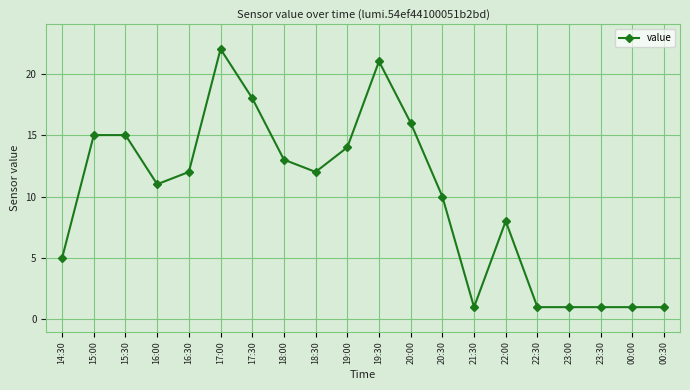

Reading left to right, list all the values displayed in this chart.

5	15	15	11	12	22	18	13	12	14	21	16	10	1	8	1	1	1	1	1